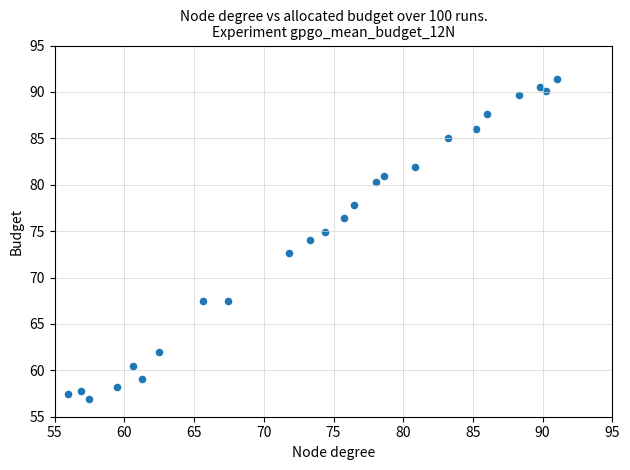

What is the range of Y values (max minus min)?

34.5